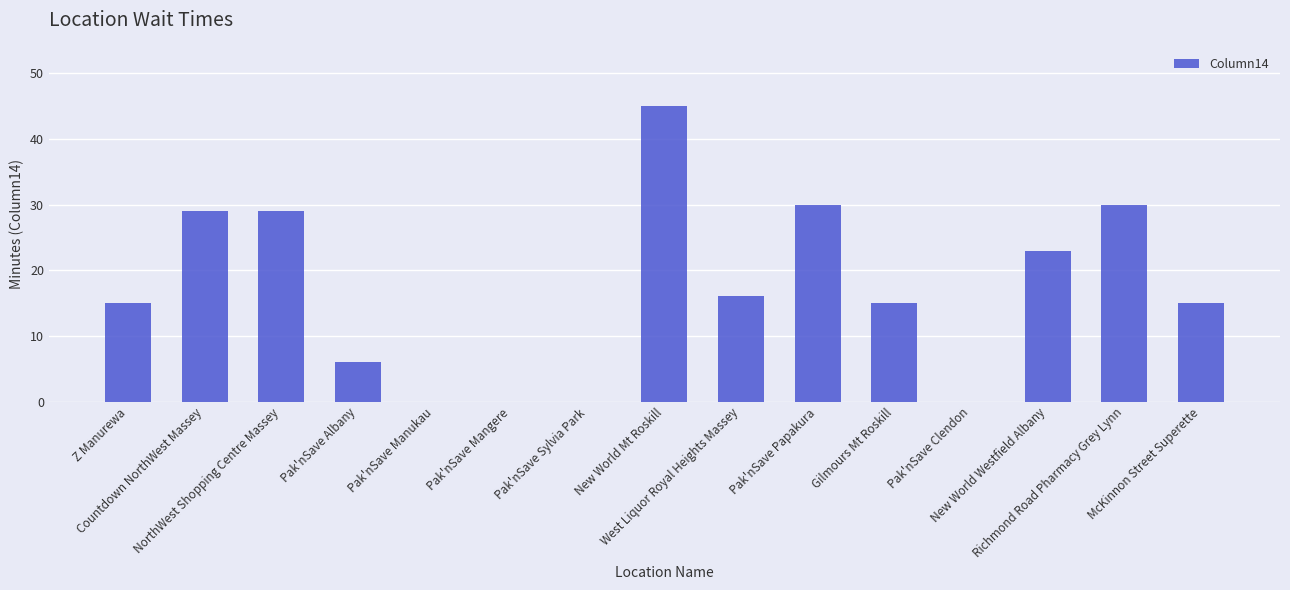

What is the sum of all values?

253